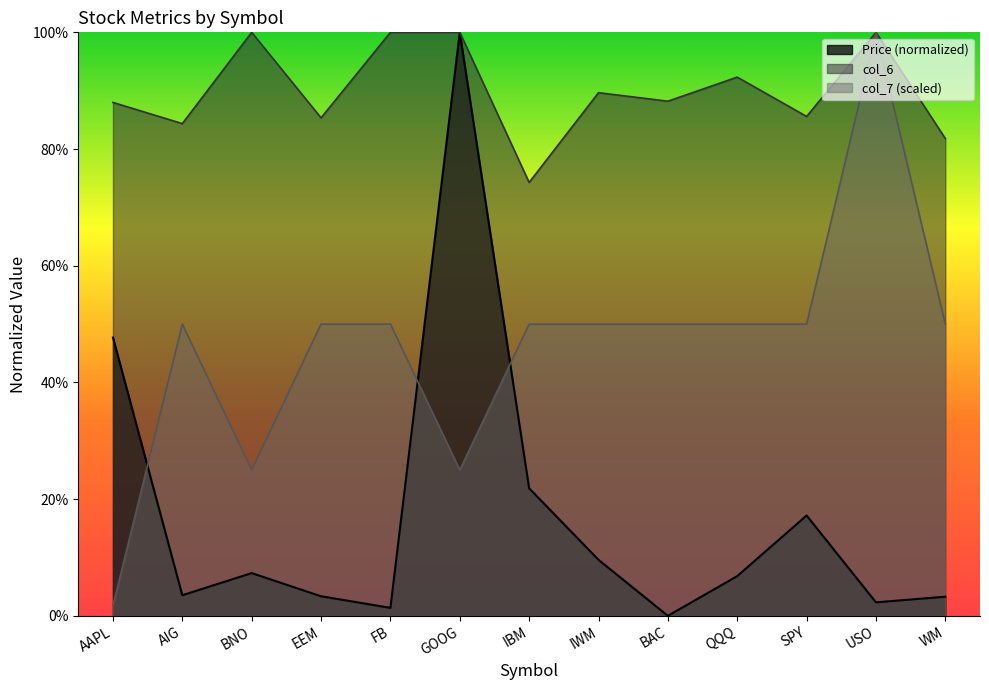

What is the average value of the Price series?

0.2